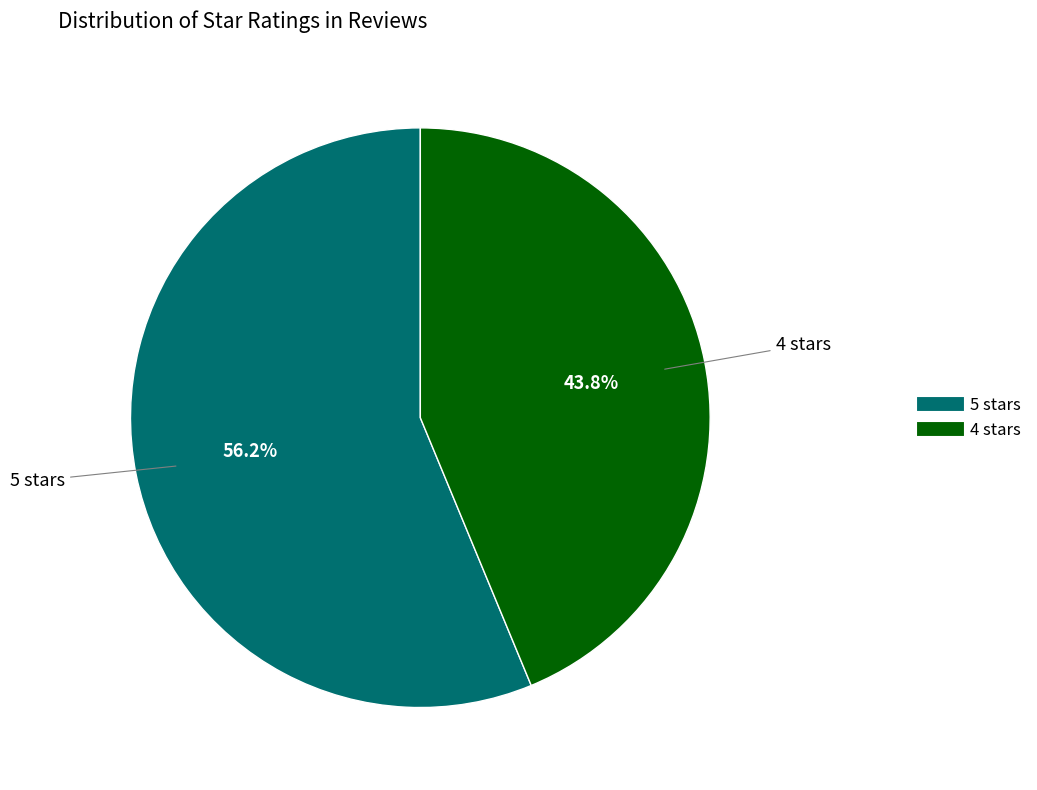

True or false: 5 stars accounts for 20% of the total.

False